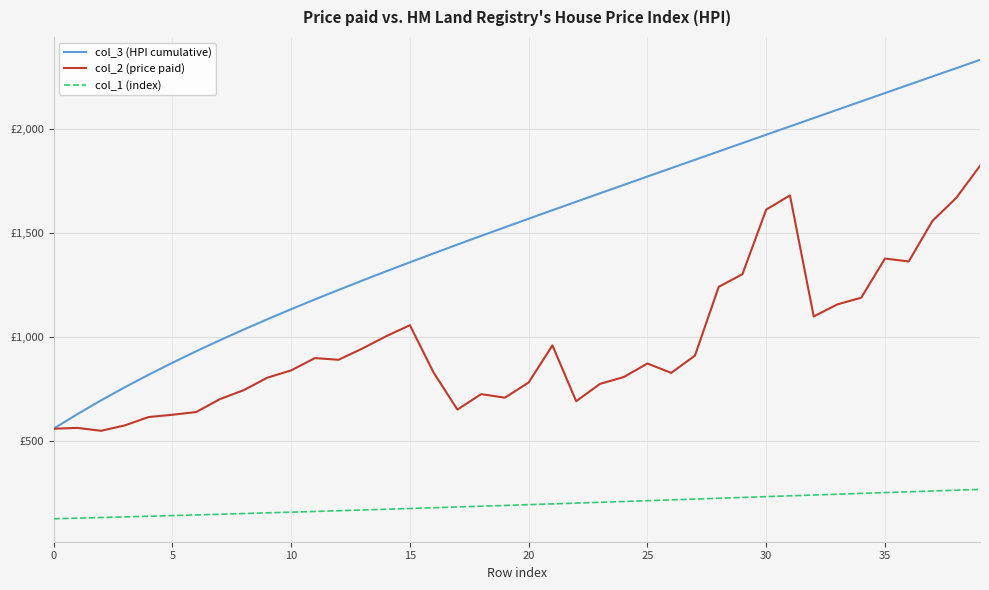

At which label is col_2 (price paid) closest to 1185?

34